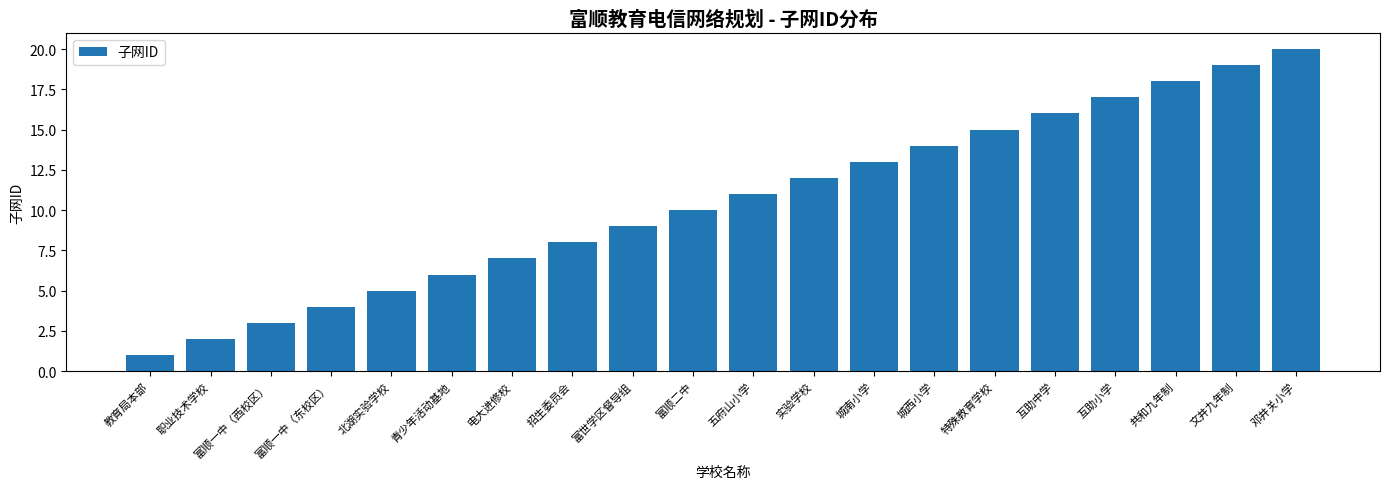

How many bars are there in total?

20